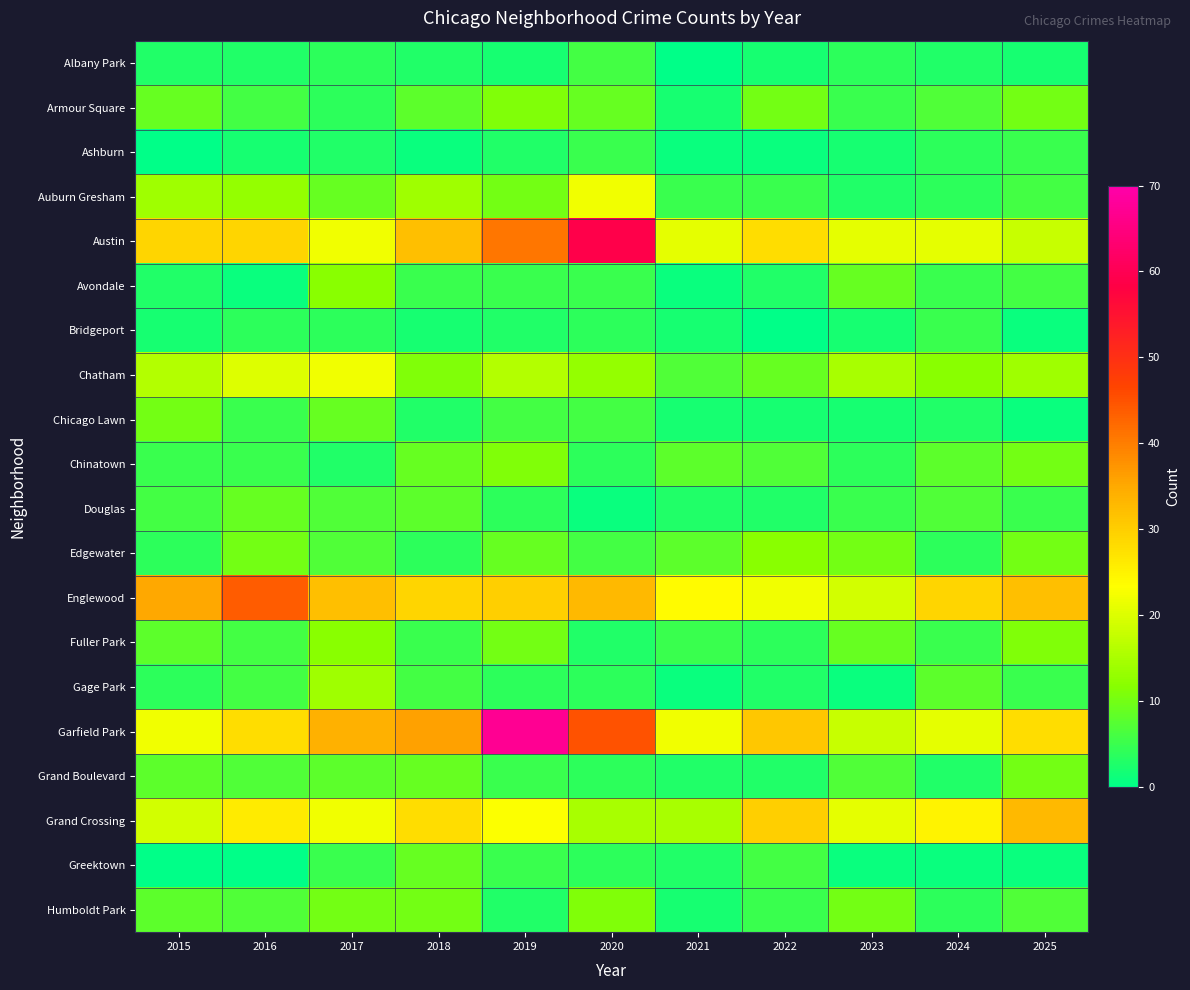

Count the number of data series in this chart.

20